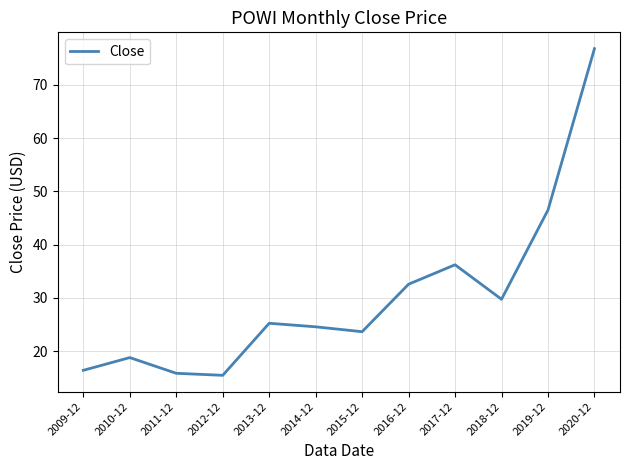

Which has a higher value, 2017-12 or 2018-12?

2017-12